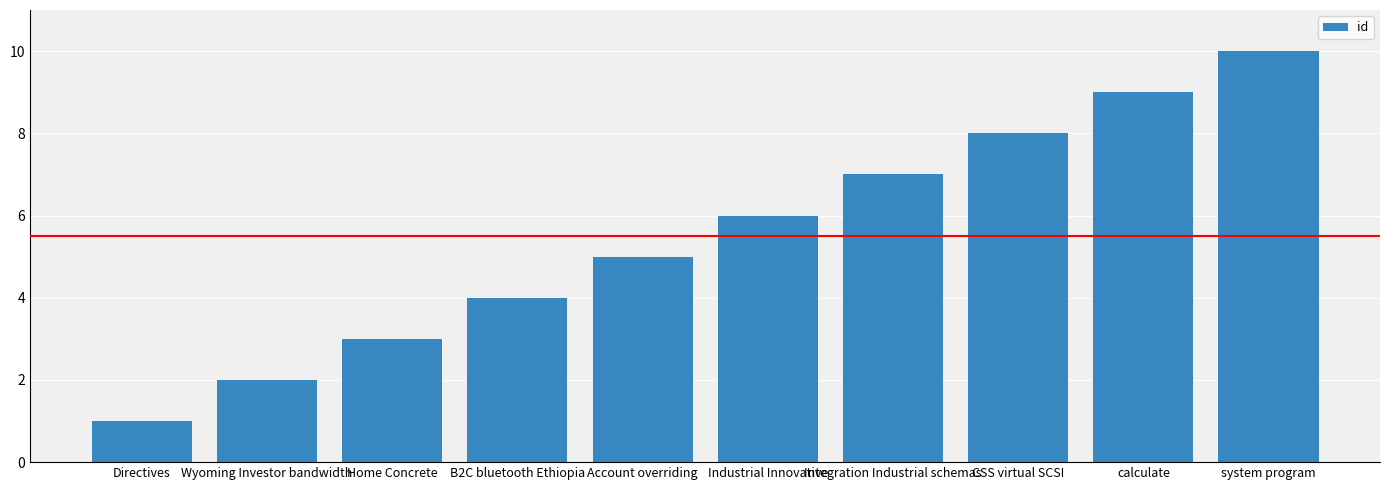

What is the average value?

6